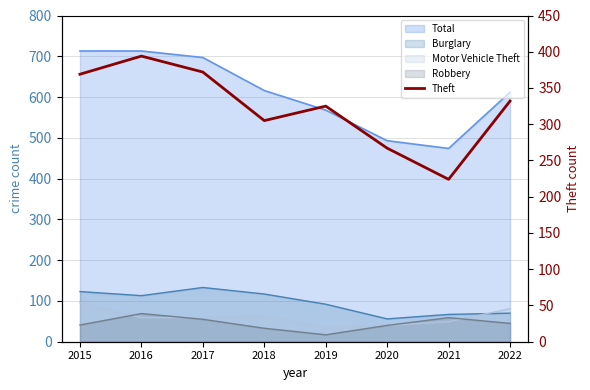

Where is the first local maximum?

2016